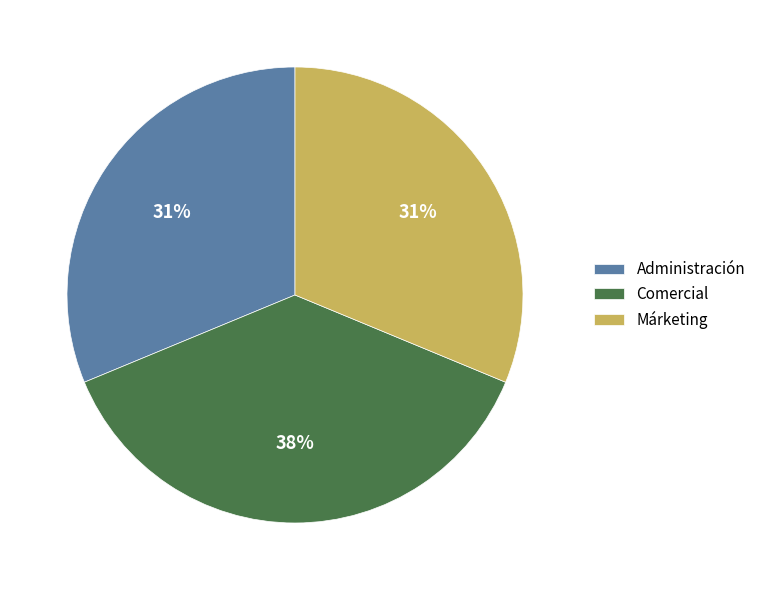

What is the ratio of the value at Comercial to the value at Administración?

1.2